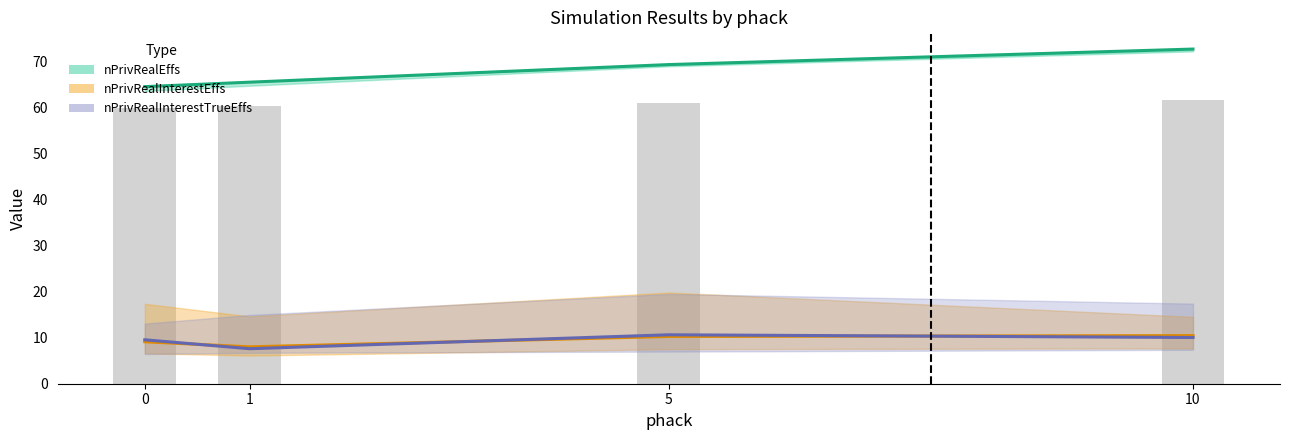

What is the greatest value displayed?

72.8